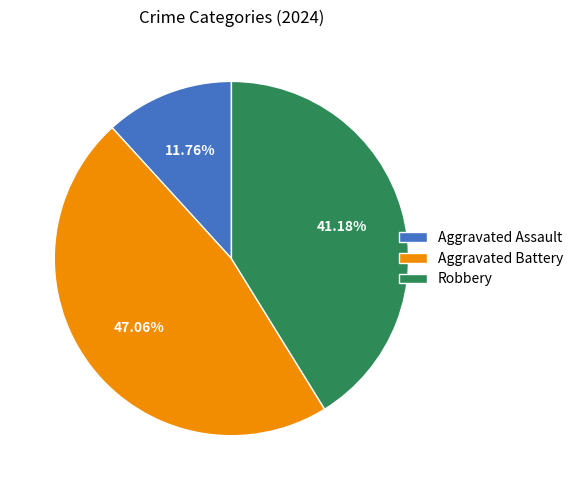

How many segments does this pie chart have?

3